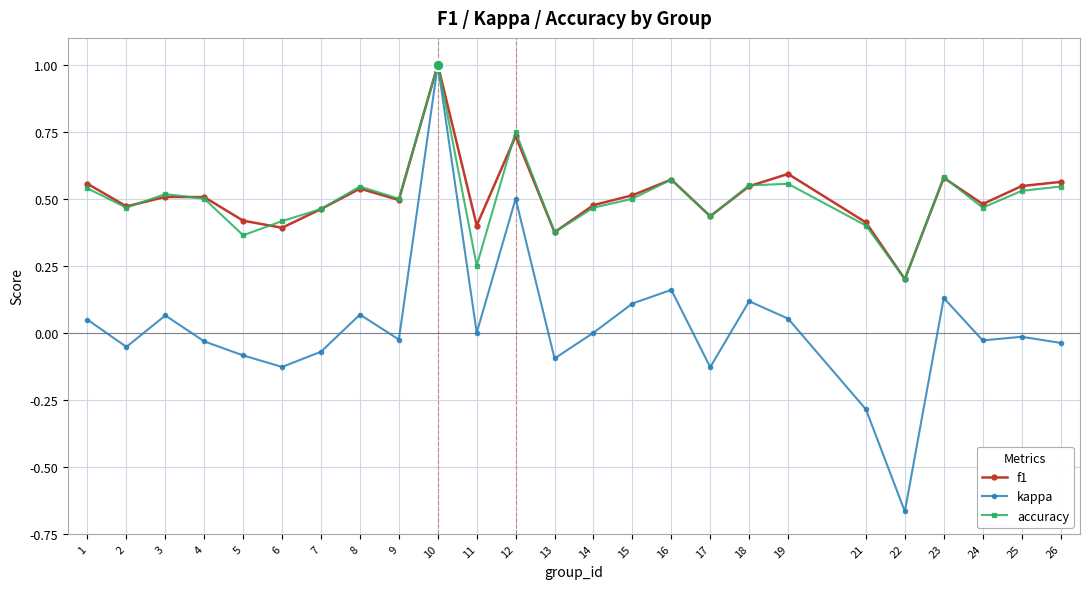

What is the sum of the accuracy values at 5 and 18?

0.9